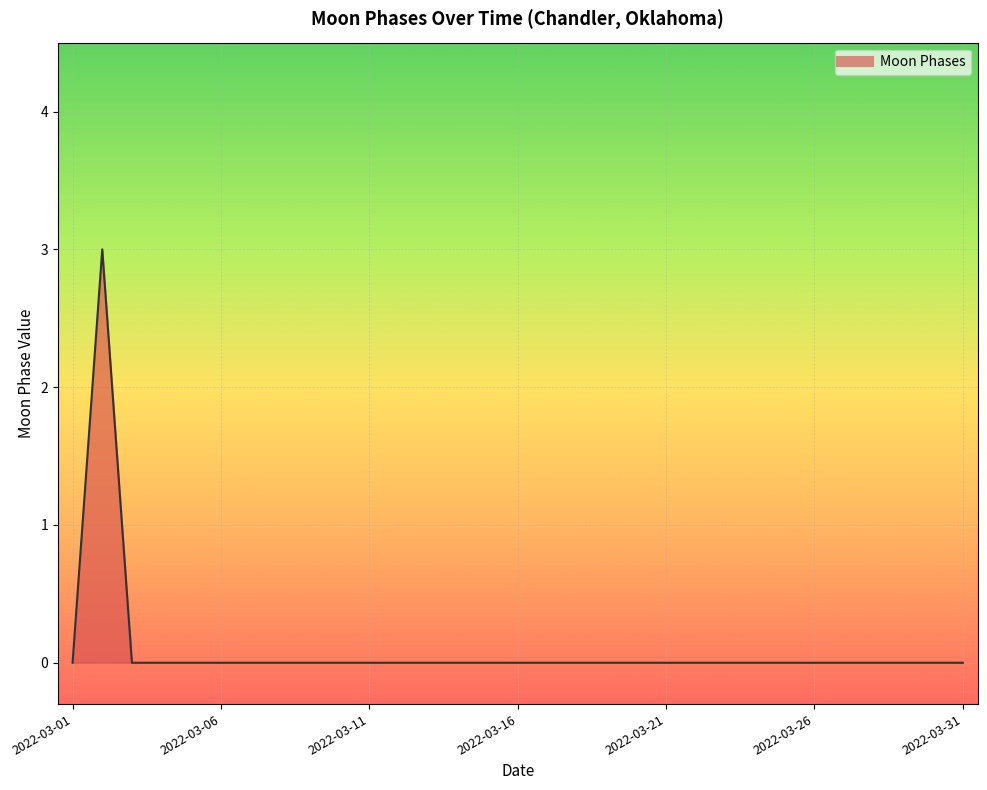

What is the maximum value shown in the chart?

3